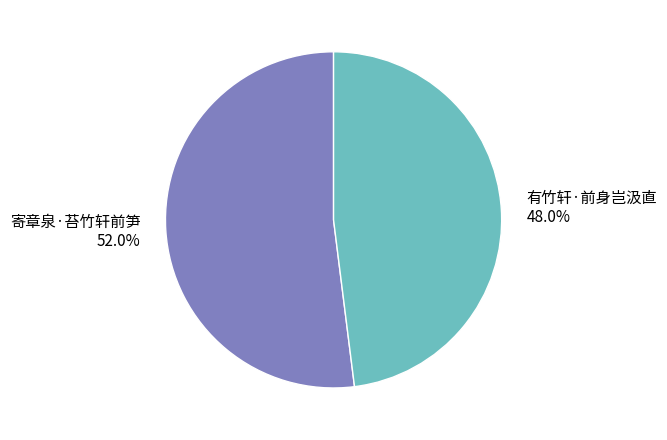

What is the ratio of the value at 有竹轩·前身岂汲直 to the value at 寄章泉·苔竹轩前笋?

0.9